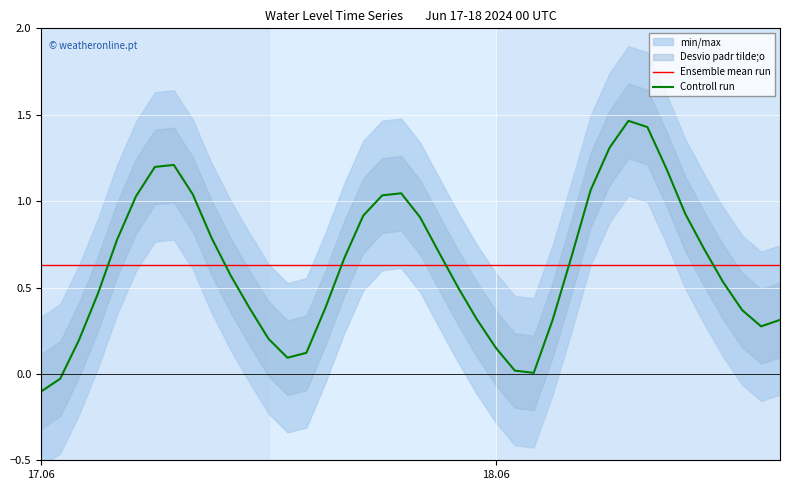

Which category has the lowest value in the Controll run series?

17.06